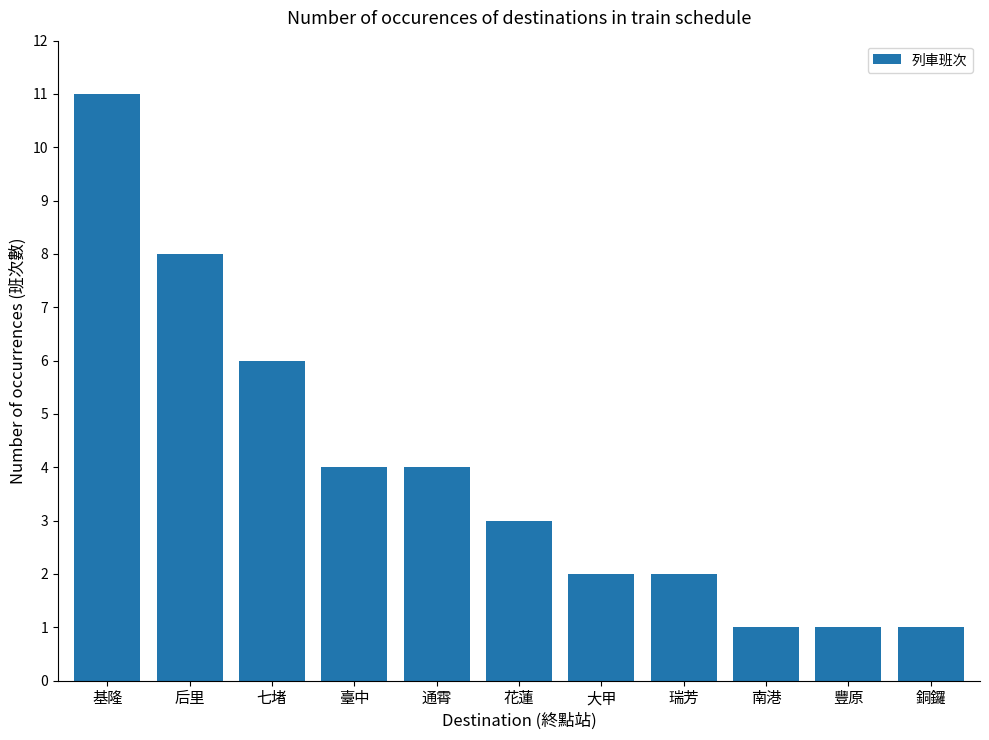

At which category does the chart reach its peak across all series?

基隆